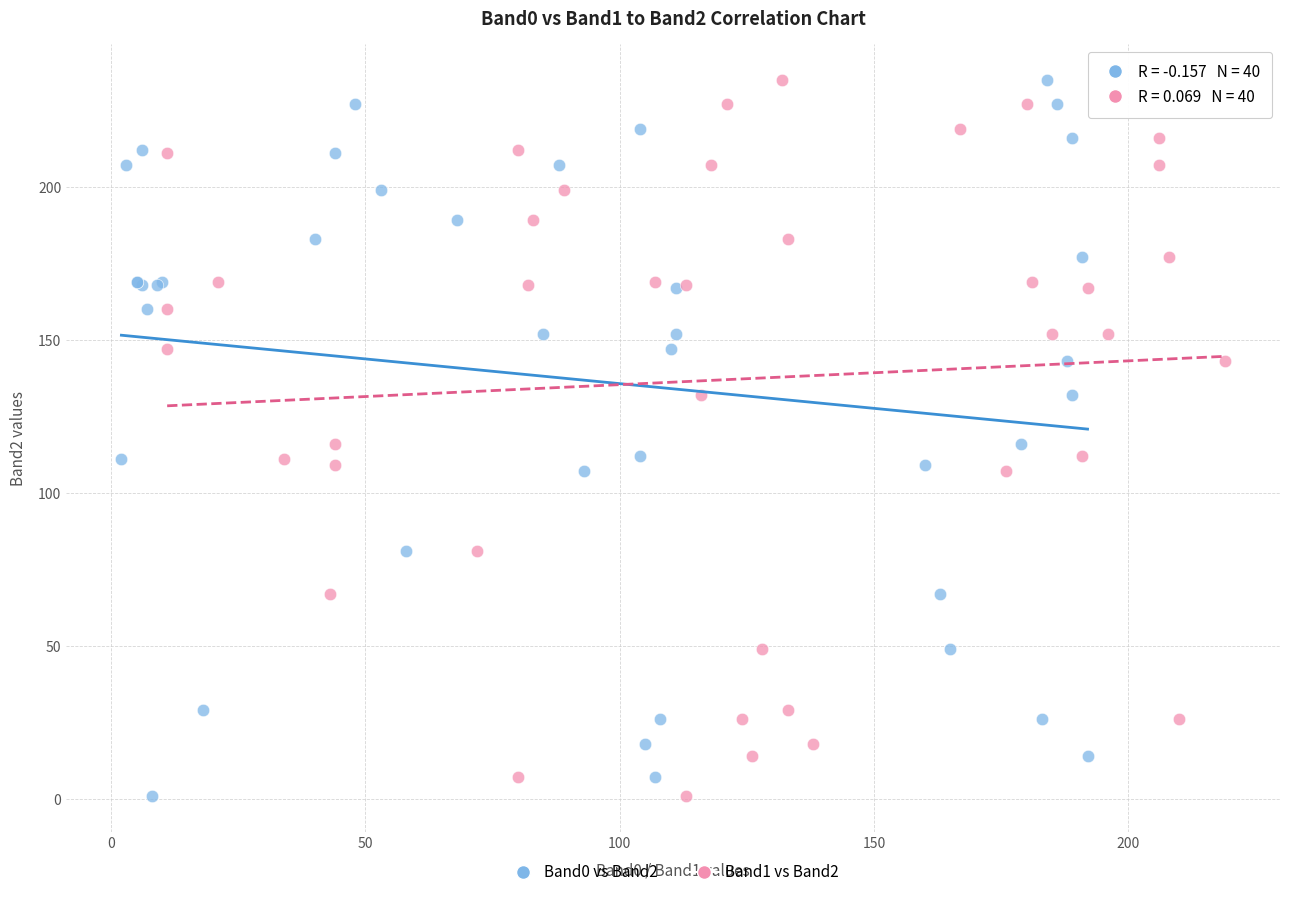

What are all the series names shown in the legend?

Band0 vs Band2, Band1 vs Band2